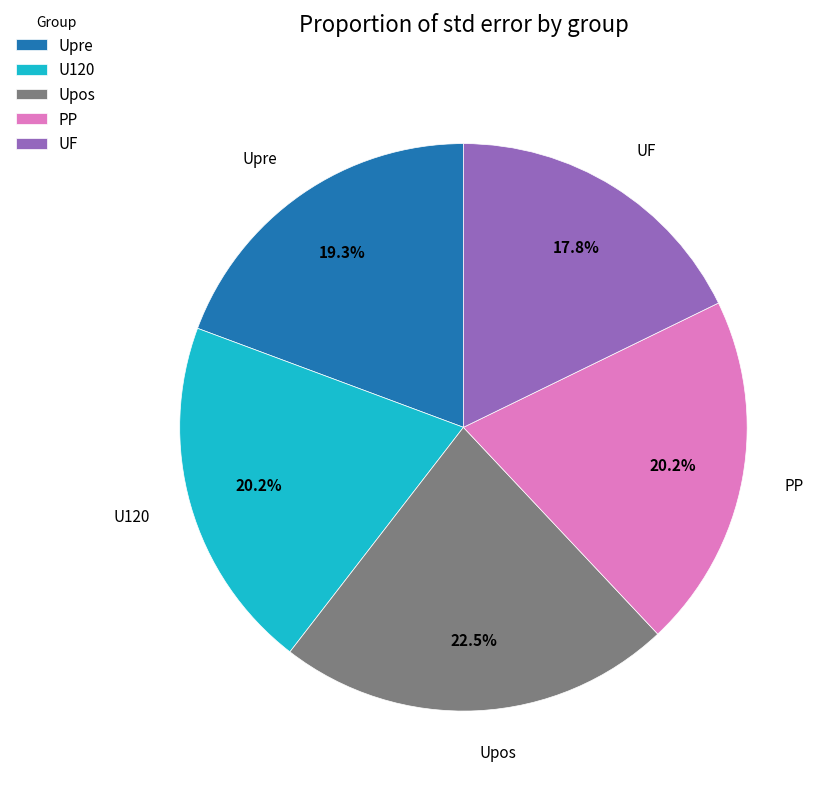

What percentage is the U120 slice, to the nearest percent?

20%